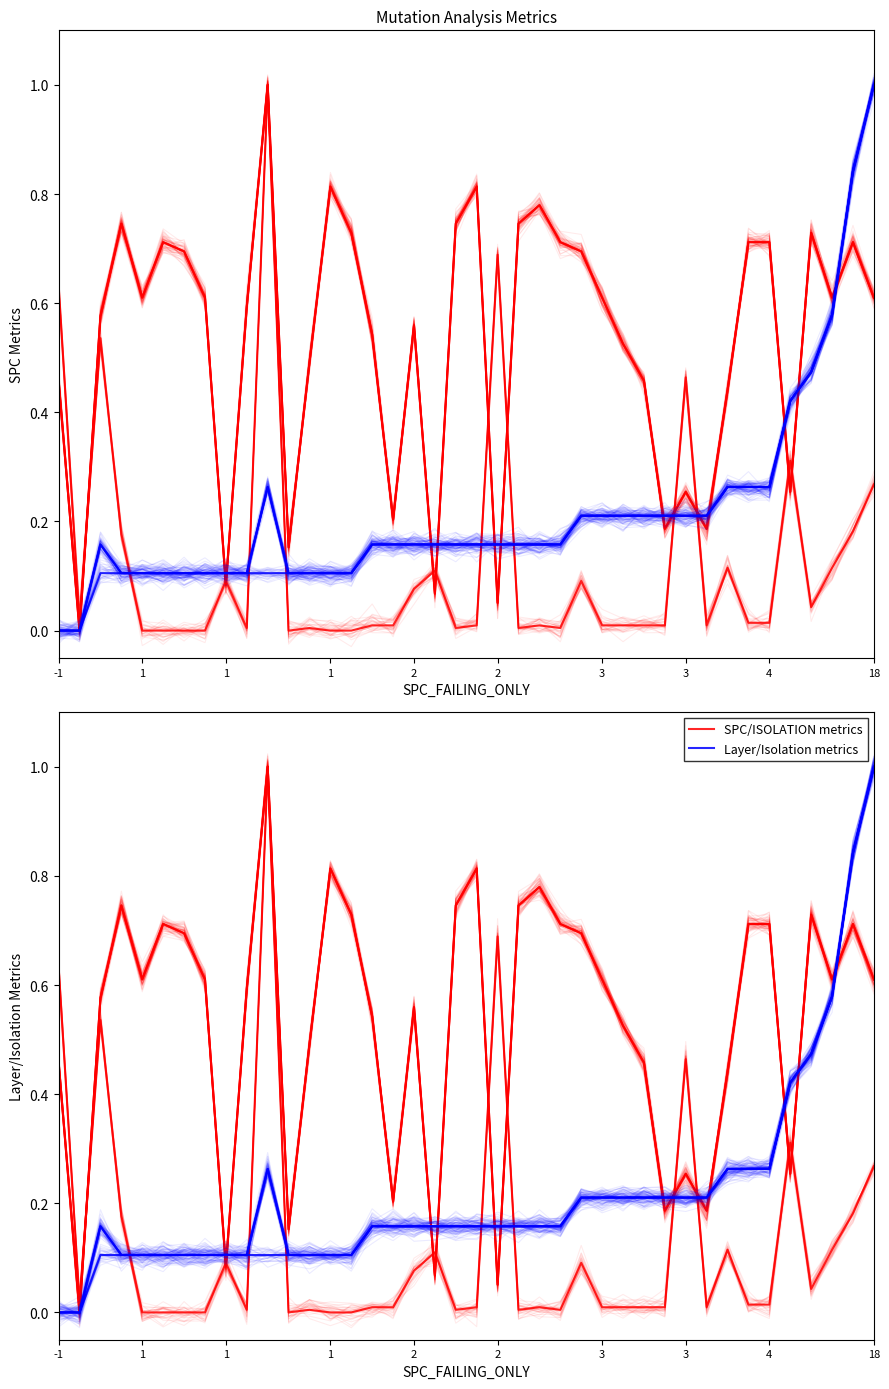

At 29, list the series in order from largest to smallest.

Layer/Isolation metrics, SPC/ISOLATION metrics